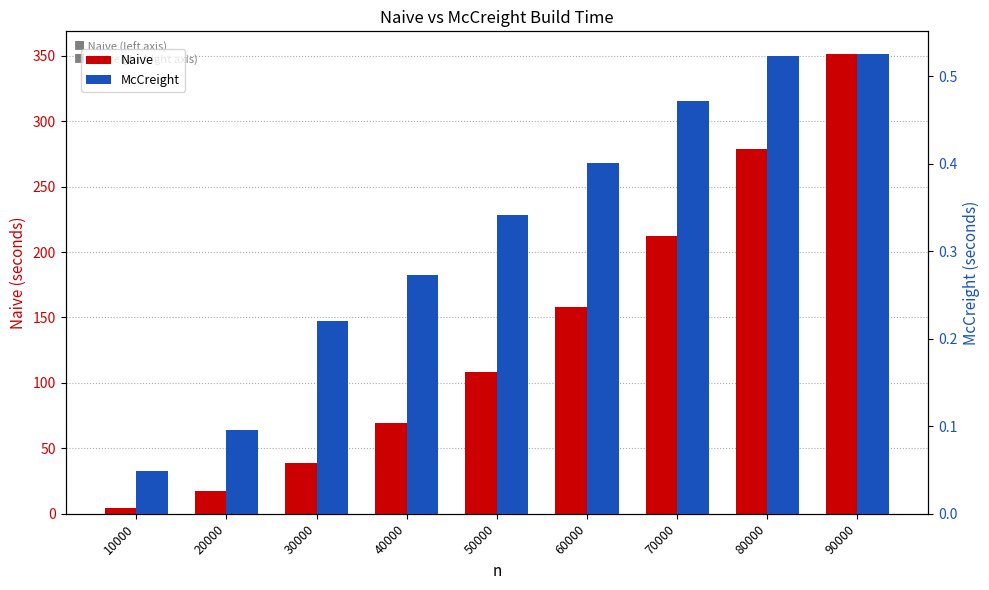

Reading left to right, list all the values displayed in this chart.

Naive: 4.3	17.1	39.0	69.7	108.5	157.7	212.4	278.9	351.1
McCreight: 0.0	0.1	0.2	0.3	0.3	0.4	0.5	0.5	0.5